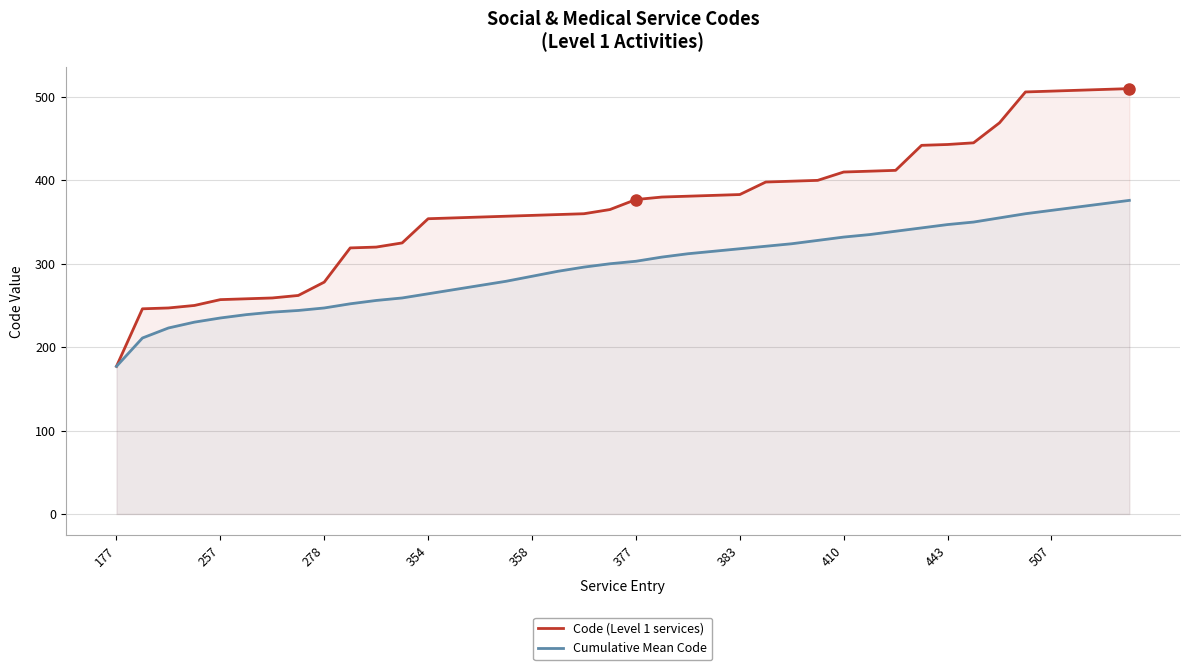

At 278, list the series in order from largest to smallest.

Code (Level 1 services), Cumulative Mean Code